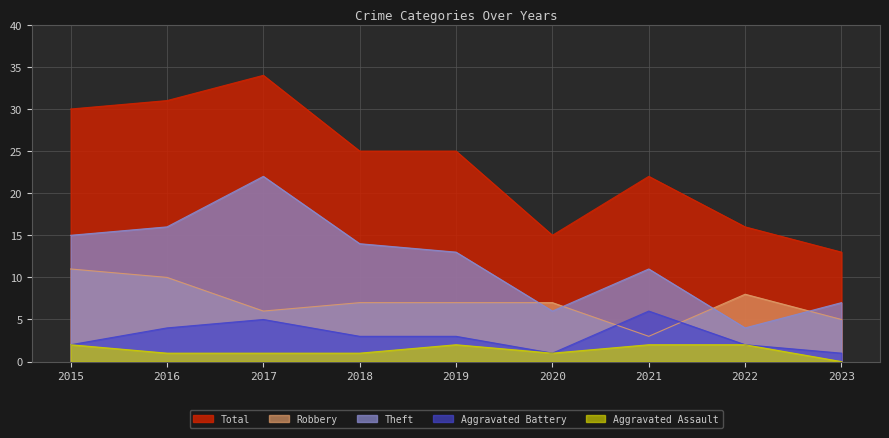

List the series in order of their peak value, highest first.

Total, Theft, Robbery, Aggravated Battery, Aggravated Assault